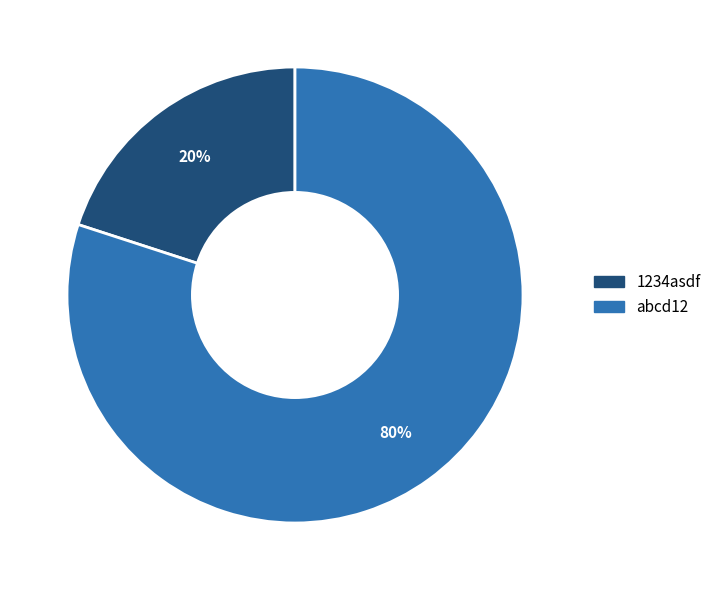

Is it true that abcd12 is 80% of the pie?

True